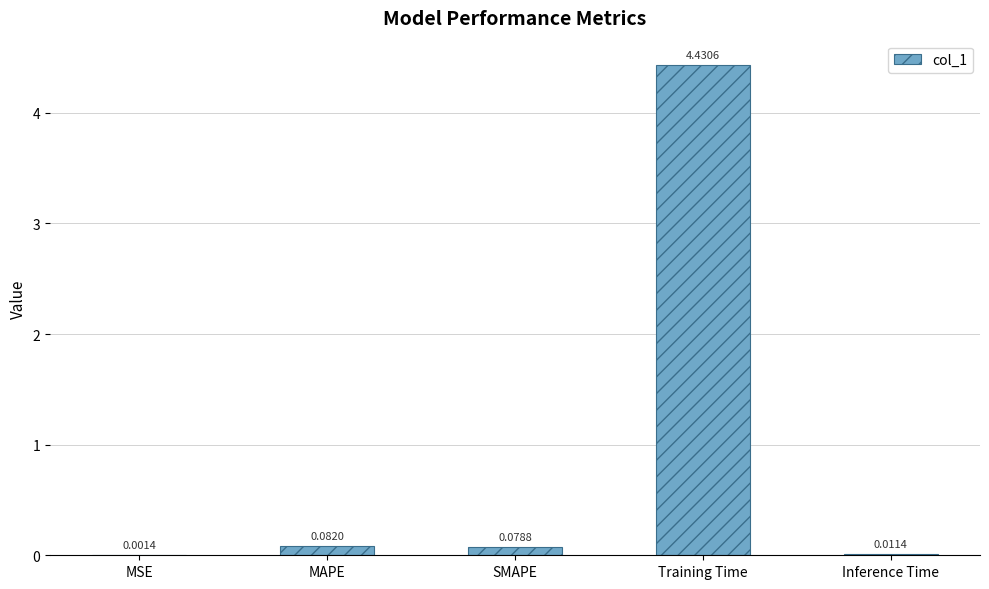

Count the number of data series in this chart.

1